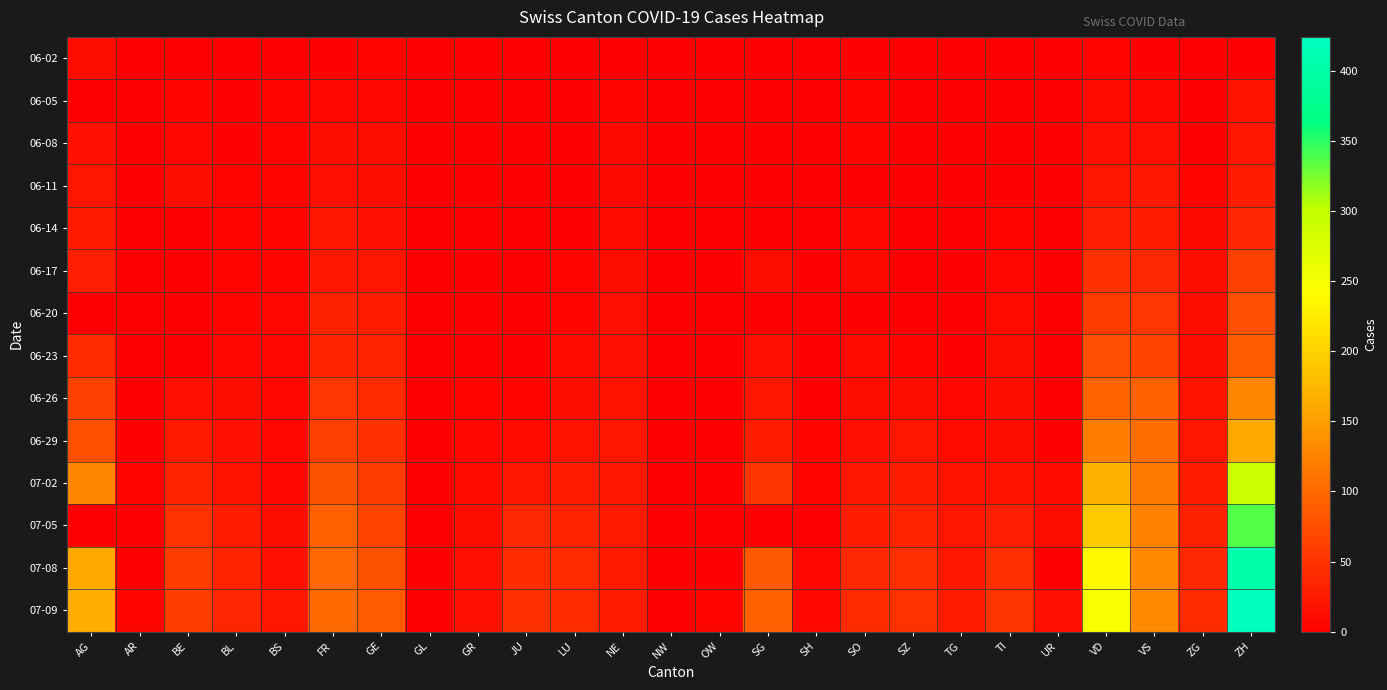

Which series has the widest spread of values?

07-09